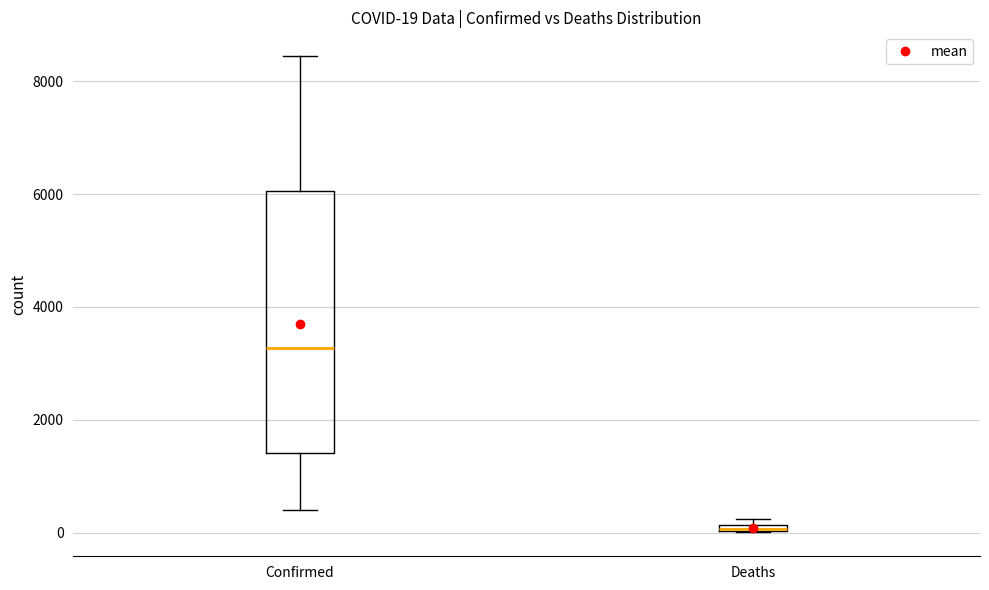

Comparing the boxes themselves (not the whiskers), which one is the tallest?

Confirmed